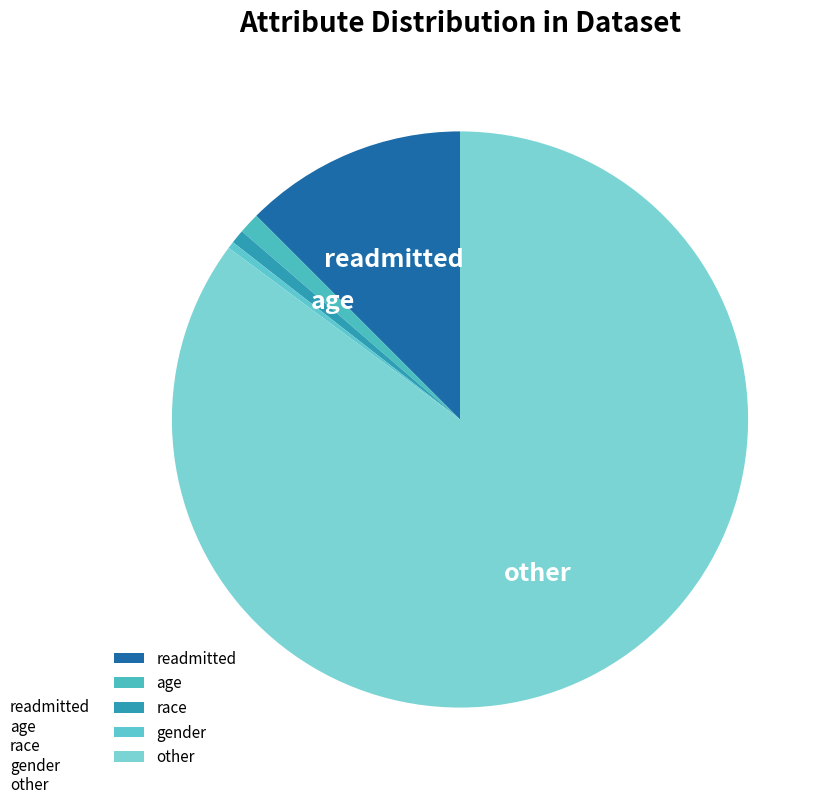

How many slices are in this pie chart?

5